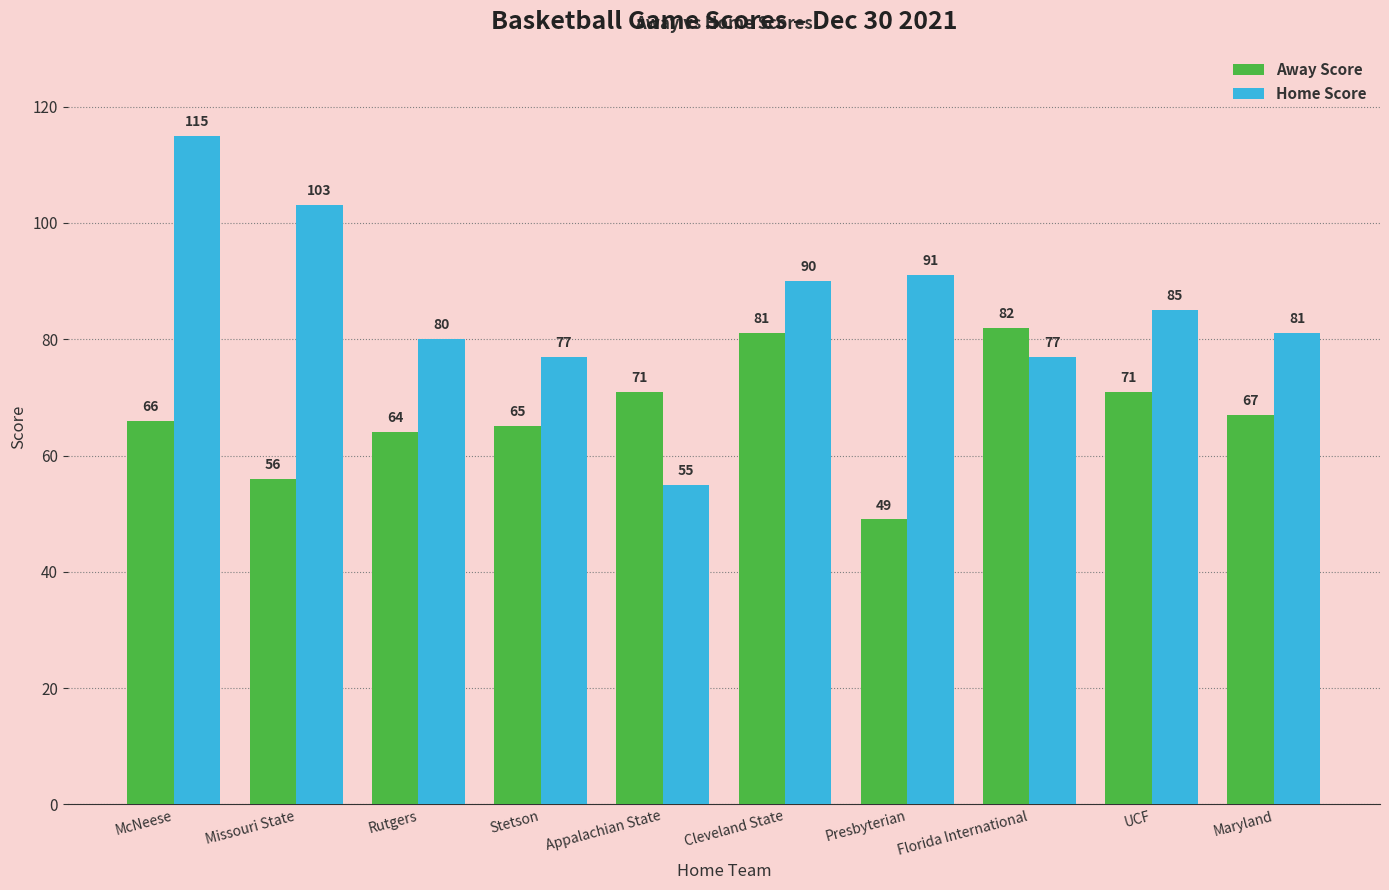

Is it true that Home Score equals 115 at McNeese?

True